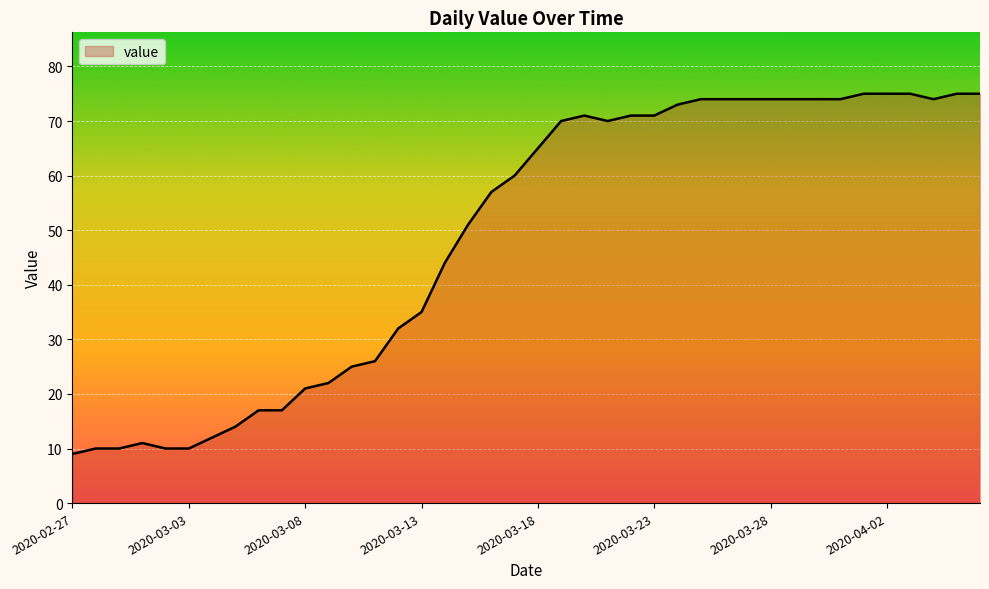

What is the maximum value shown in the chart?

75